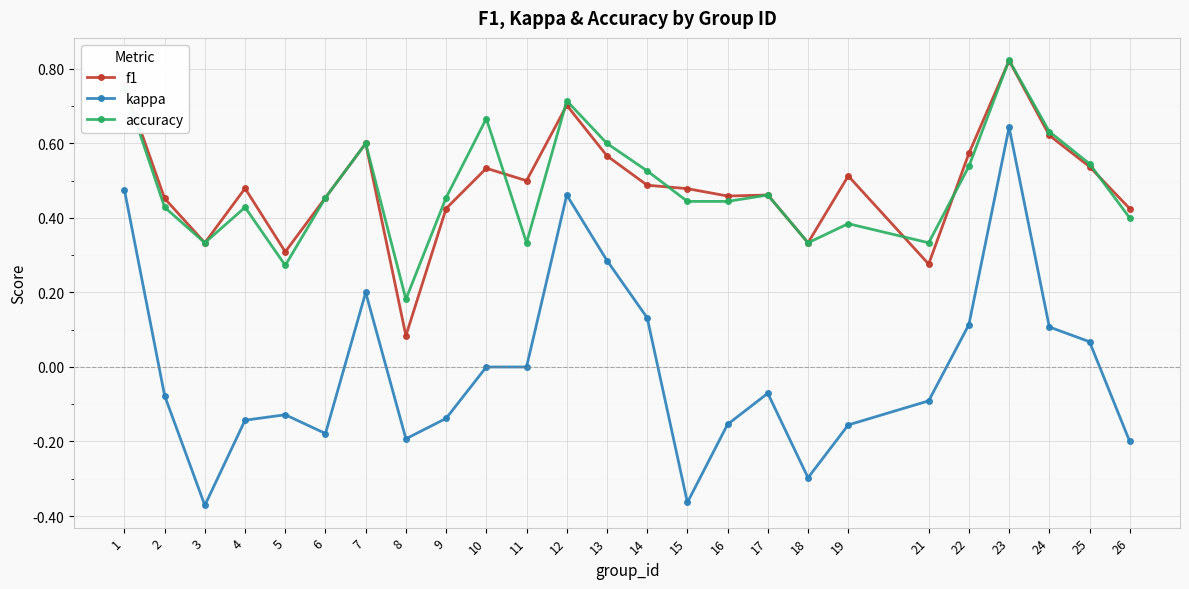

At which category does kappa reach its first local peak?

5